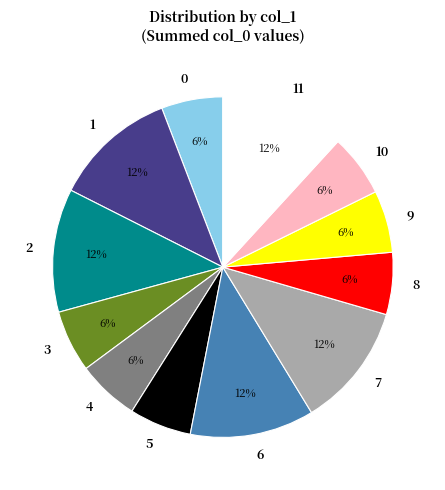

Does any single category account for the majority?

No